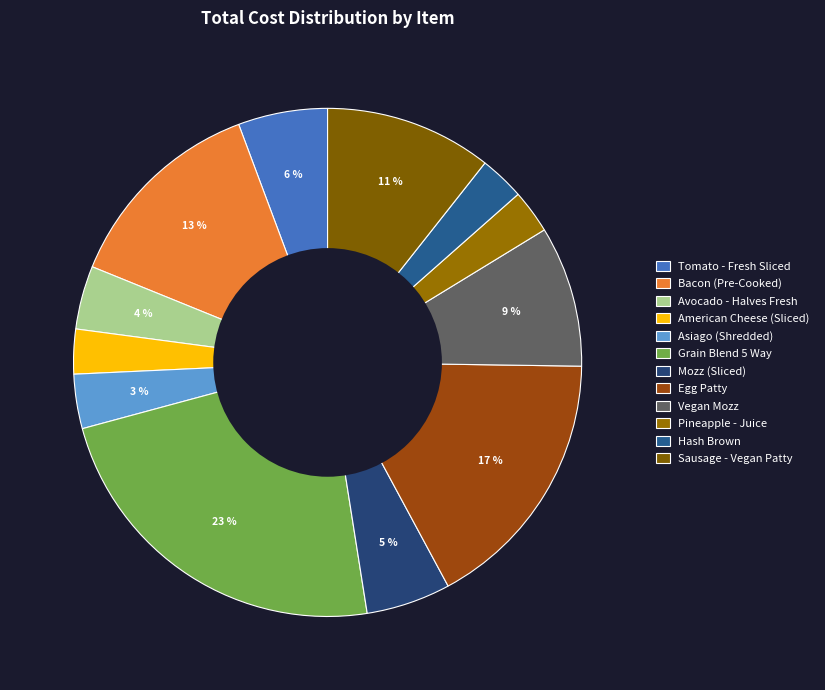

What percentage is the Egg Patty slice, to the nearest percent?

17%